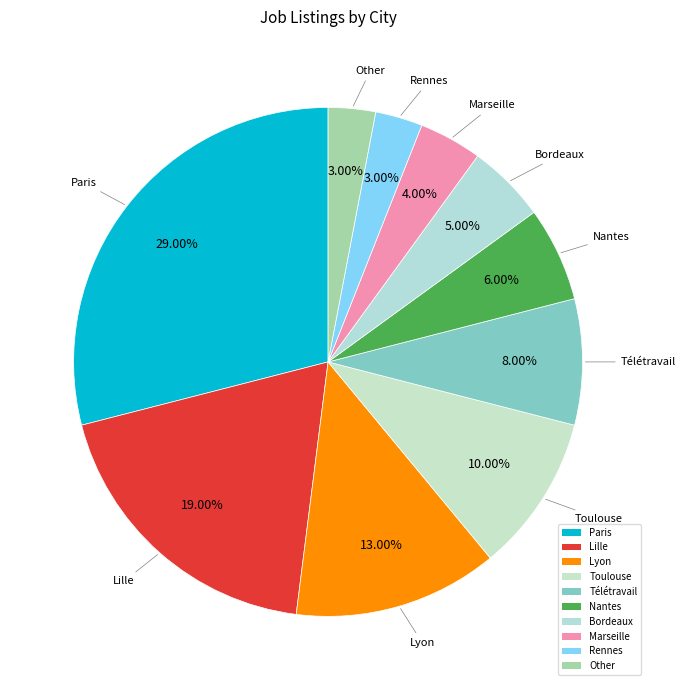

To the nearest percent, what is the difference between the Rennes and Bordeaux slice percentages?

2%